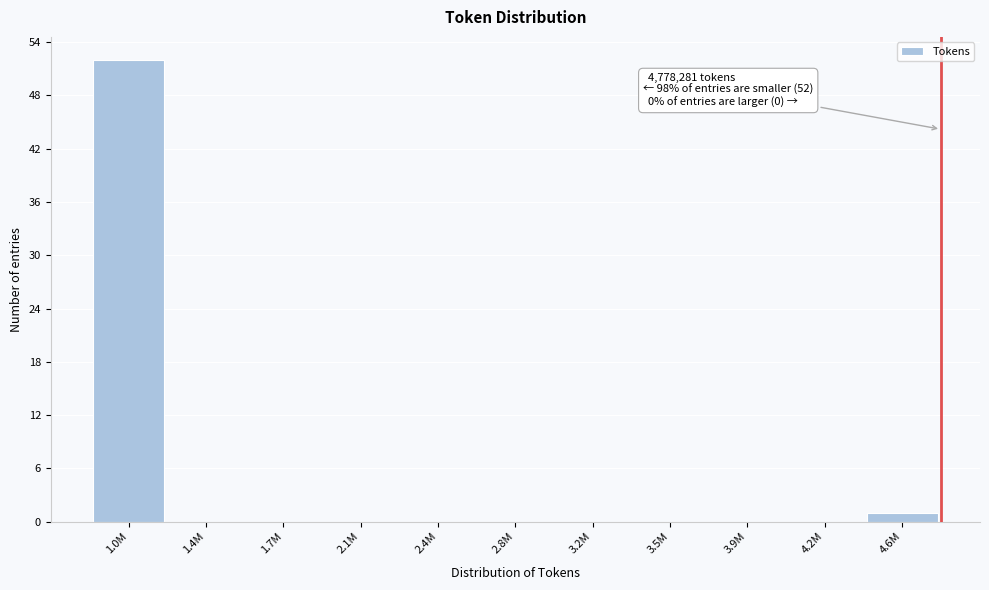

Reading left to right, list all the values displayed in this chart.

1.0M=52	1.4M=0	1.7M=0	2.1M=0	2.4M=0	2.8M=0	3.2M=0	3.5M=0	3.9M=0	4.2M=0	4.6M=1